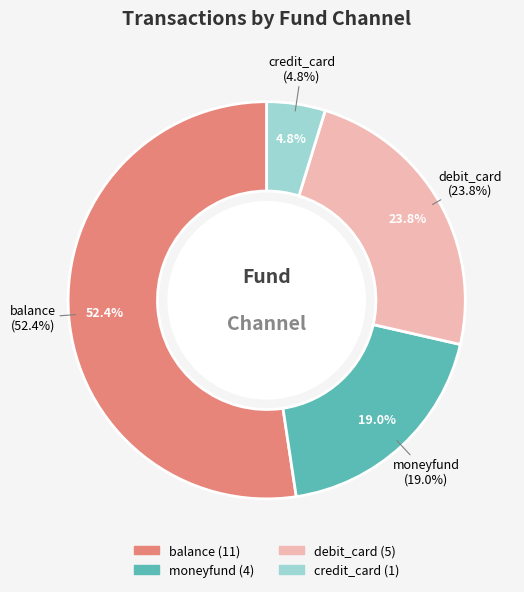

Rank the categories by value from lowest to highest.

credit_card, moneyfund, debit_card, balance